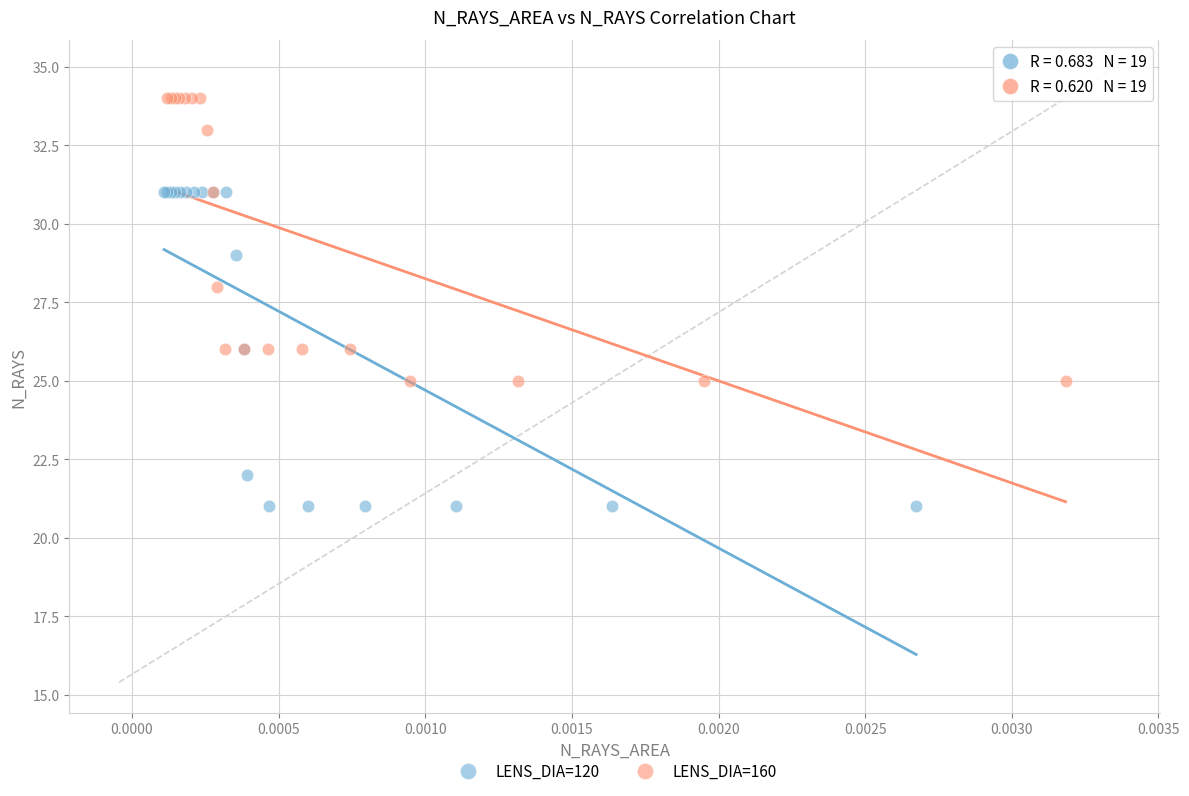

Which series reaches the maximum Y coordinate?

LENS_DIA=160